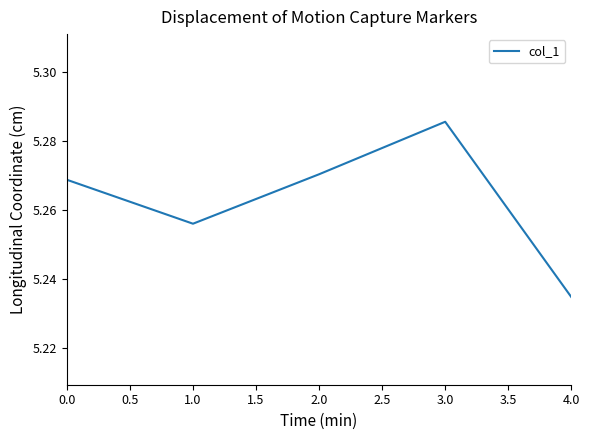

Which category has the highest value across all series?

3.0